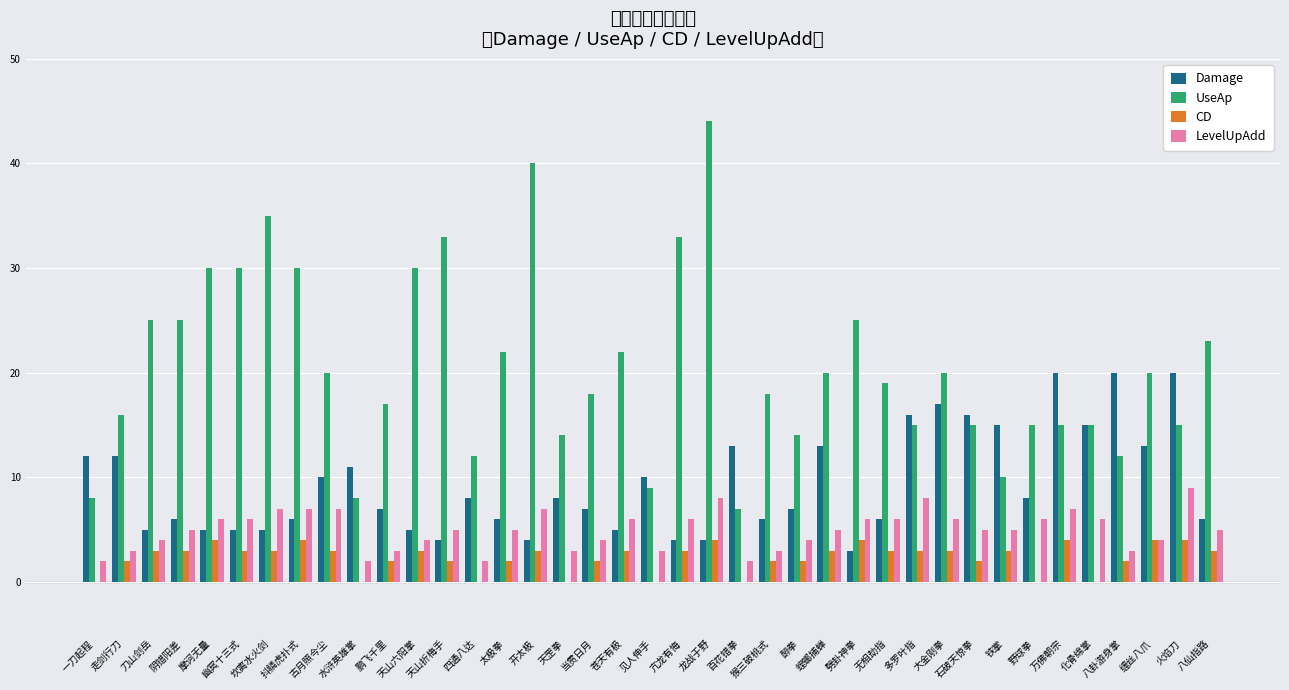

What is the label of the 27th bar from the right?

天山折梅手